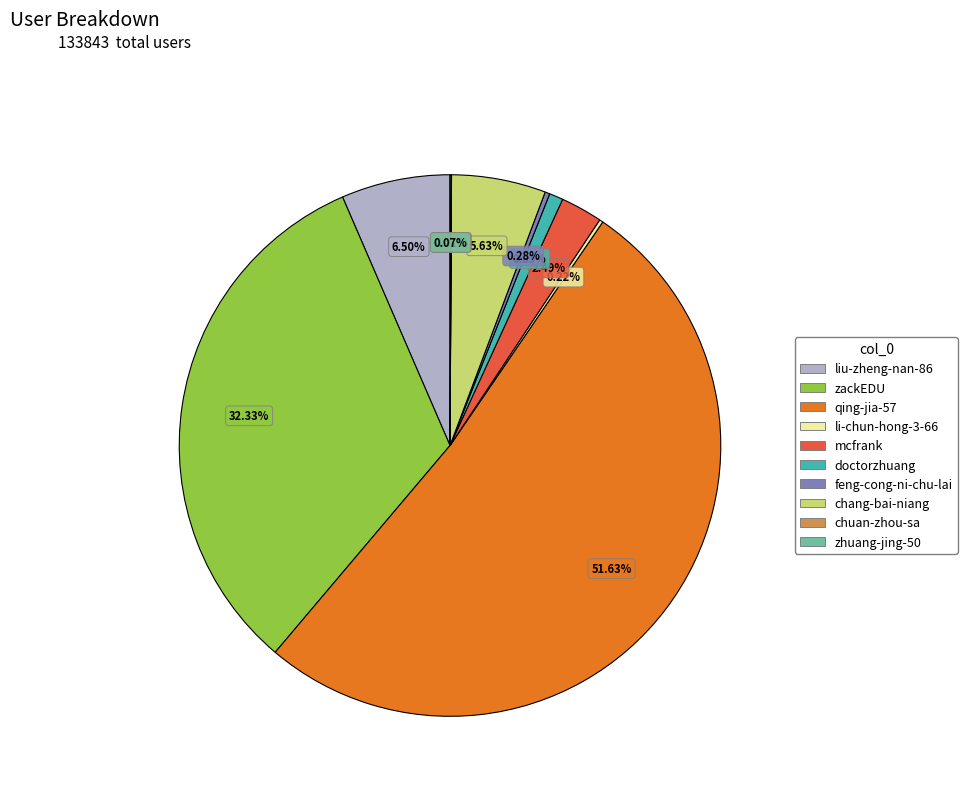

Approximately how many times larger is the value at chang-bai-niang compared to doctorzhuang?

6.8